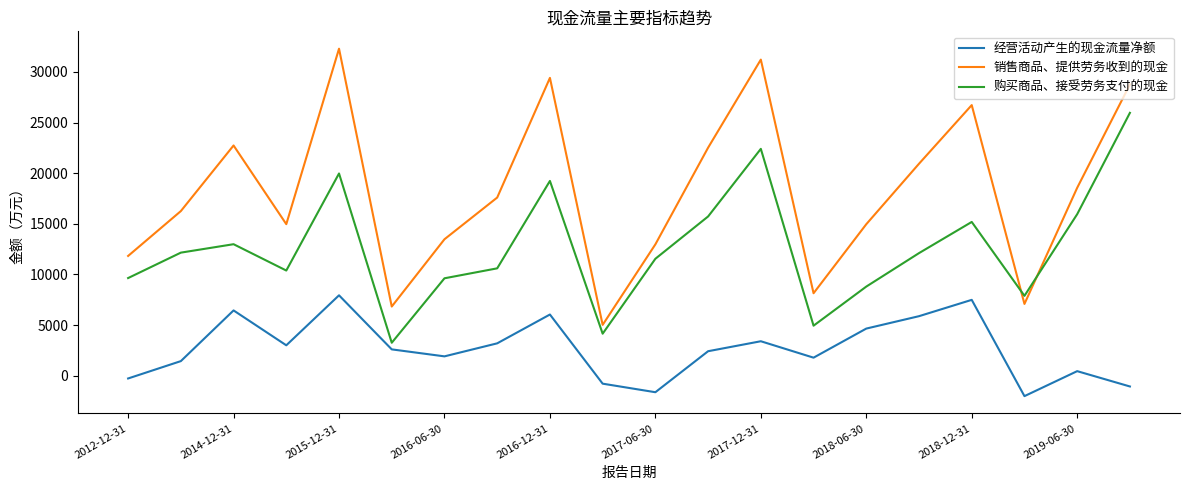

What are all the series names shown in the legend?

经营活动产生的现金流量净额, 销售商品、提供劳务收到的现金, 购买商品、接受劳务支付的现金